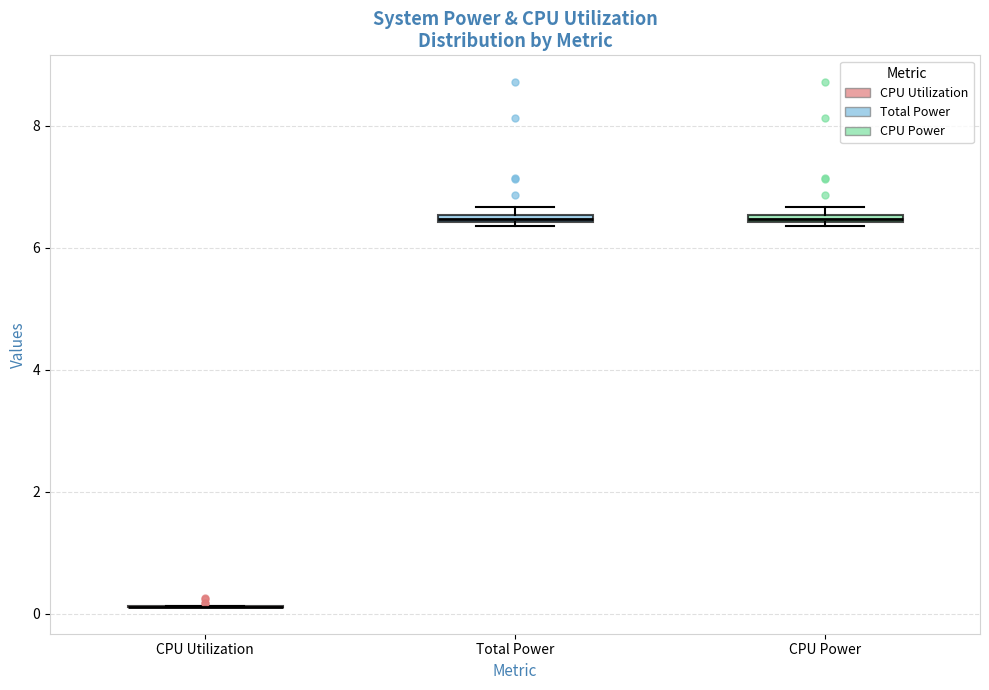

Where is the lower edge of the box for Total Power on the y-axis? The values are not printed on the chart, so give them approximately, as read against the axis.

6.4